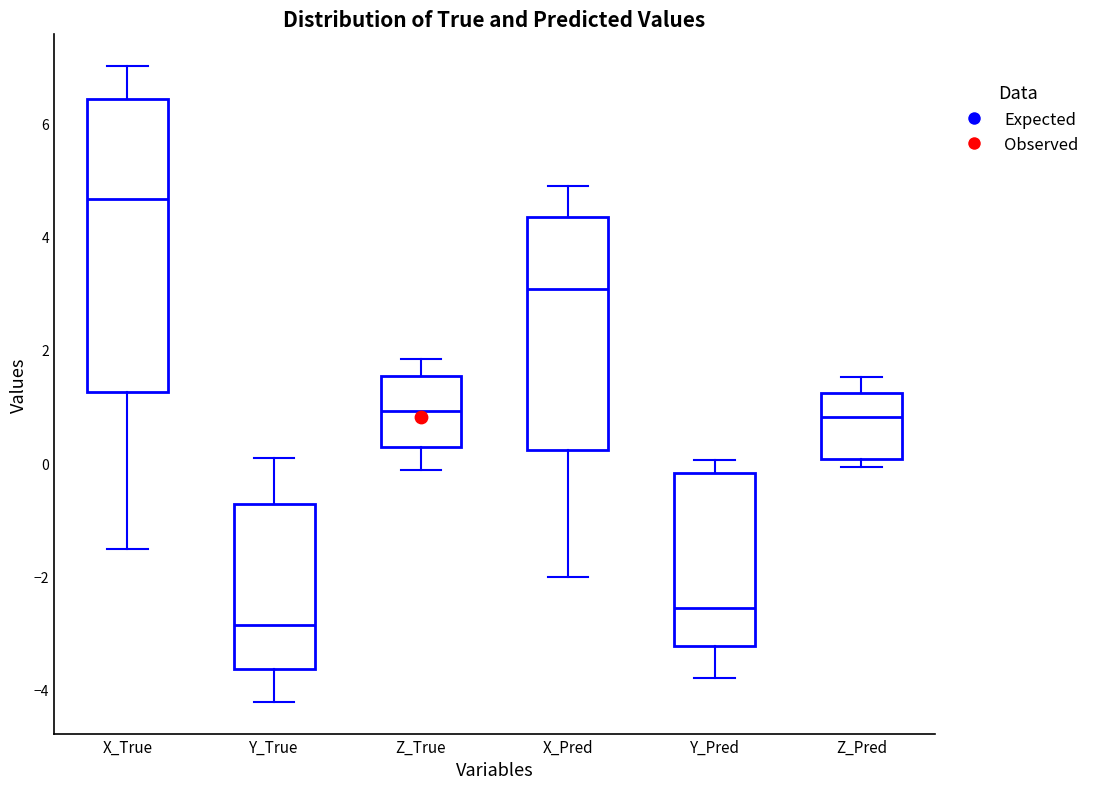

Where does the upper whisker of the box for Z_Pred end on the y-axis? The values are not printed on the chart, so give them approximately, as read against the axis.

1.6